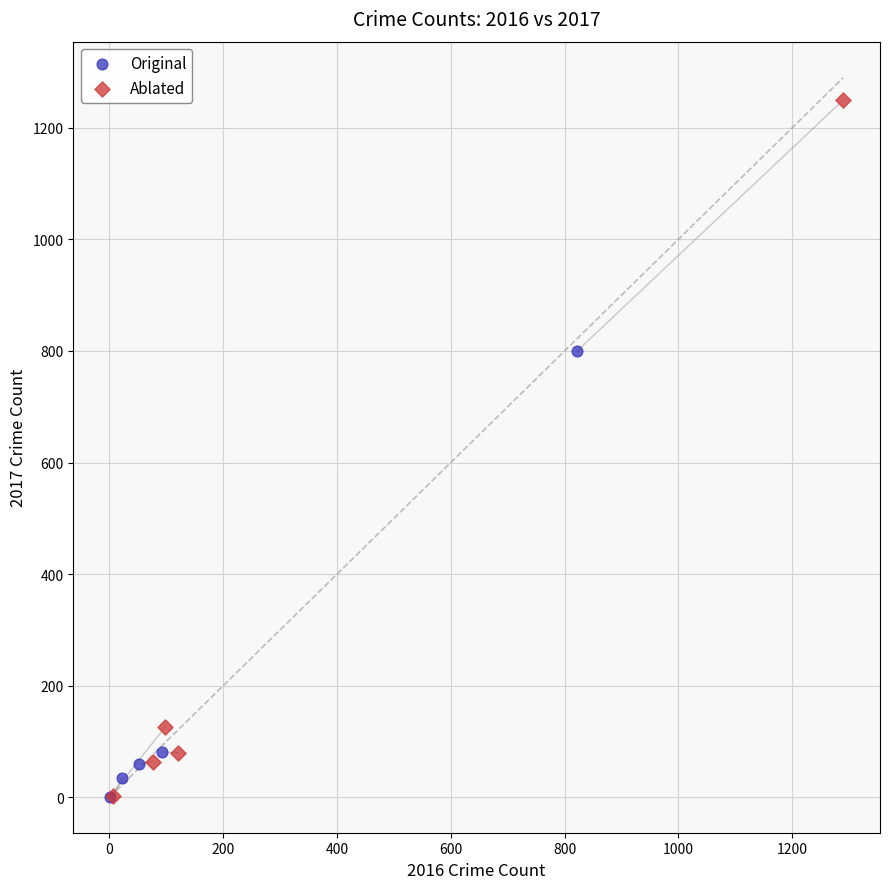

Which series has the largest Y range (max minus min)?

Ablated